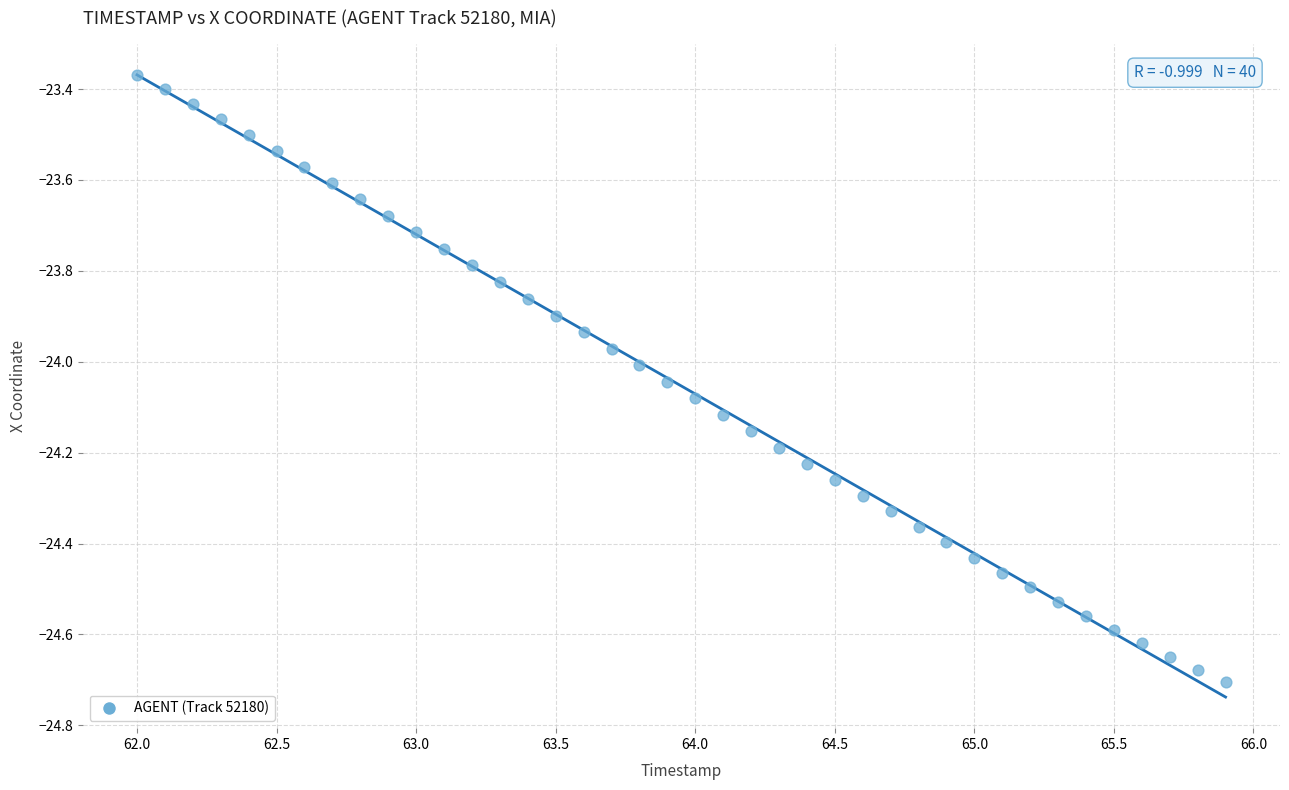

What is the range of Y values (max minus min)?

1.3